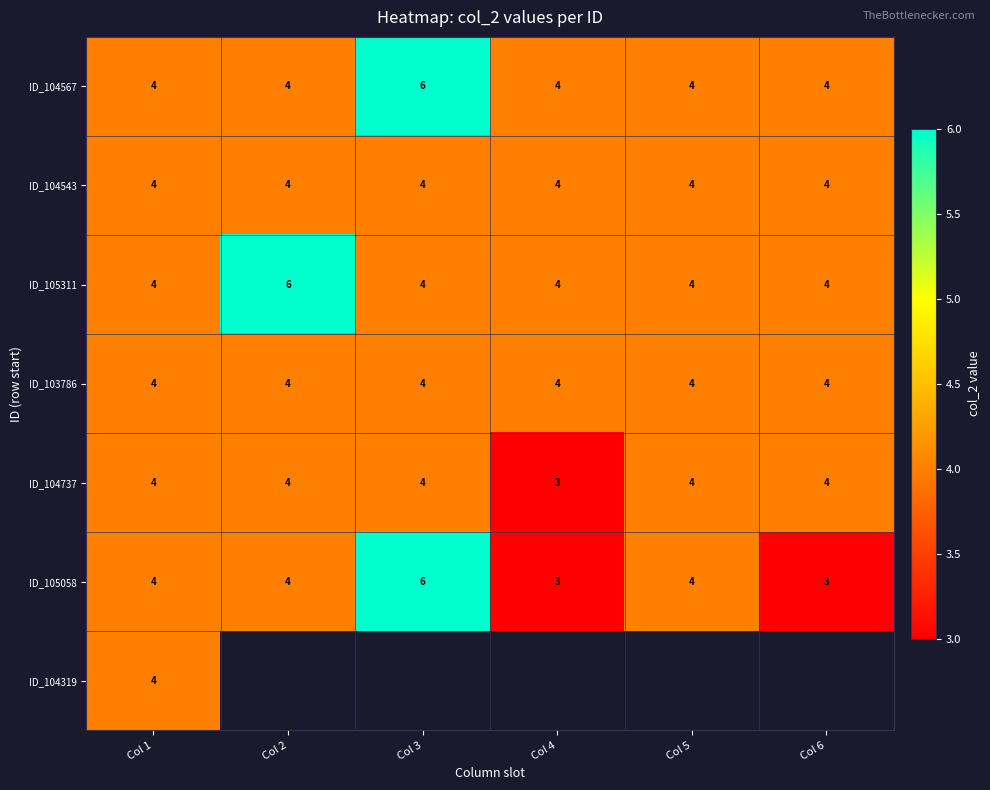

What is the difference between the maximum and minimum values in the ID_105058 series?

3